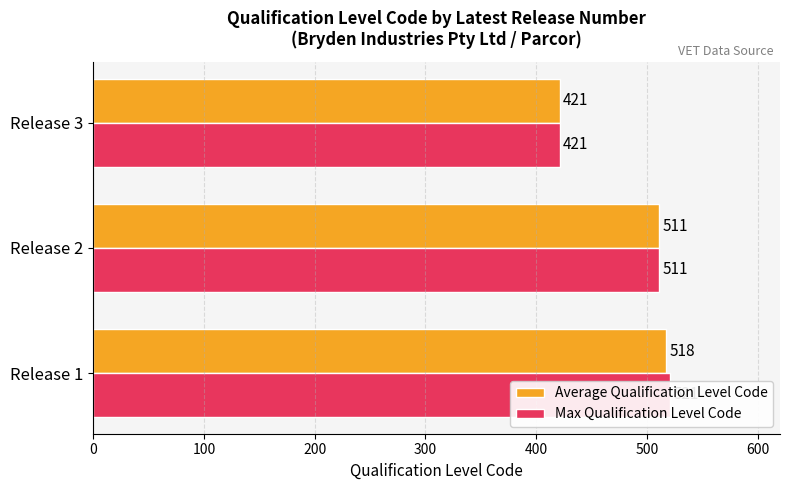

How many data points in Max Qualification Level Code are above 511?

1